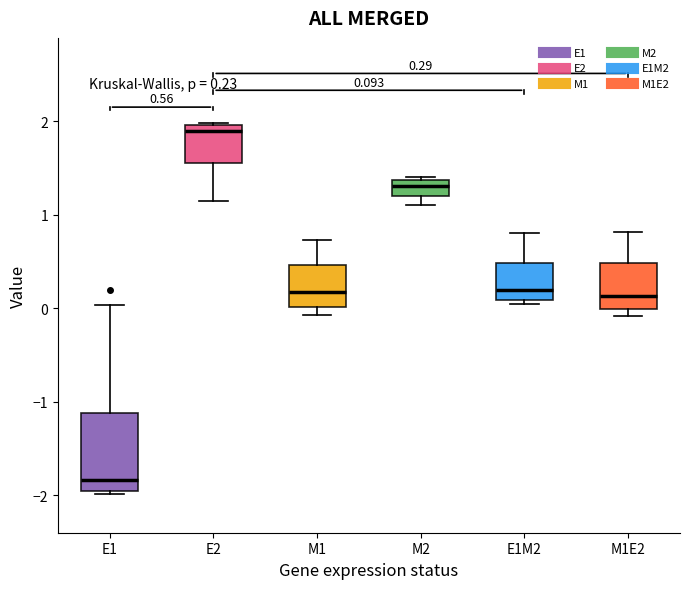

Which box's median line is the highest?

E2